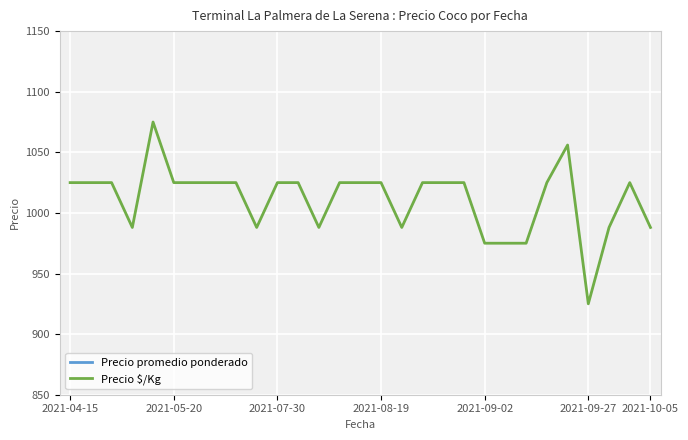

At which label does Precio $/Kg reach its minimum?

2021-09-27